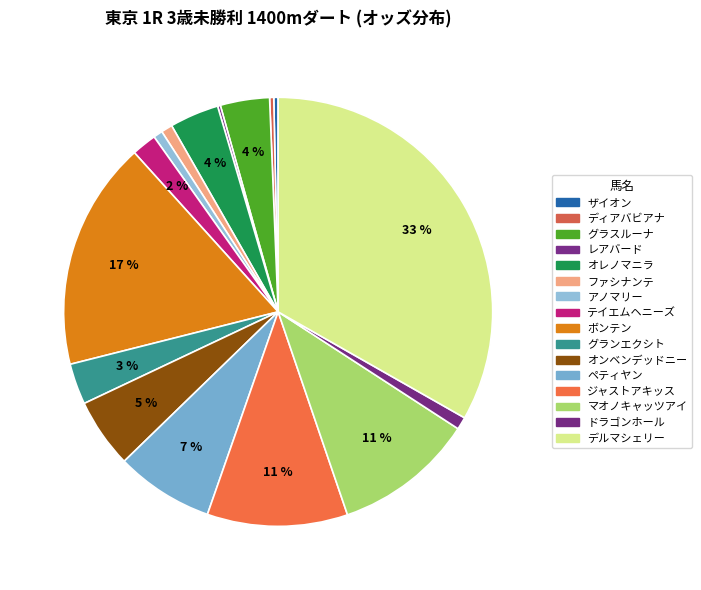

Does any single category account for the majority?

No